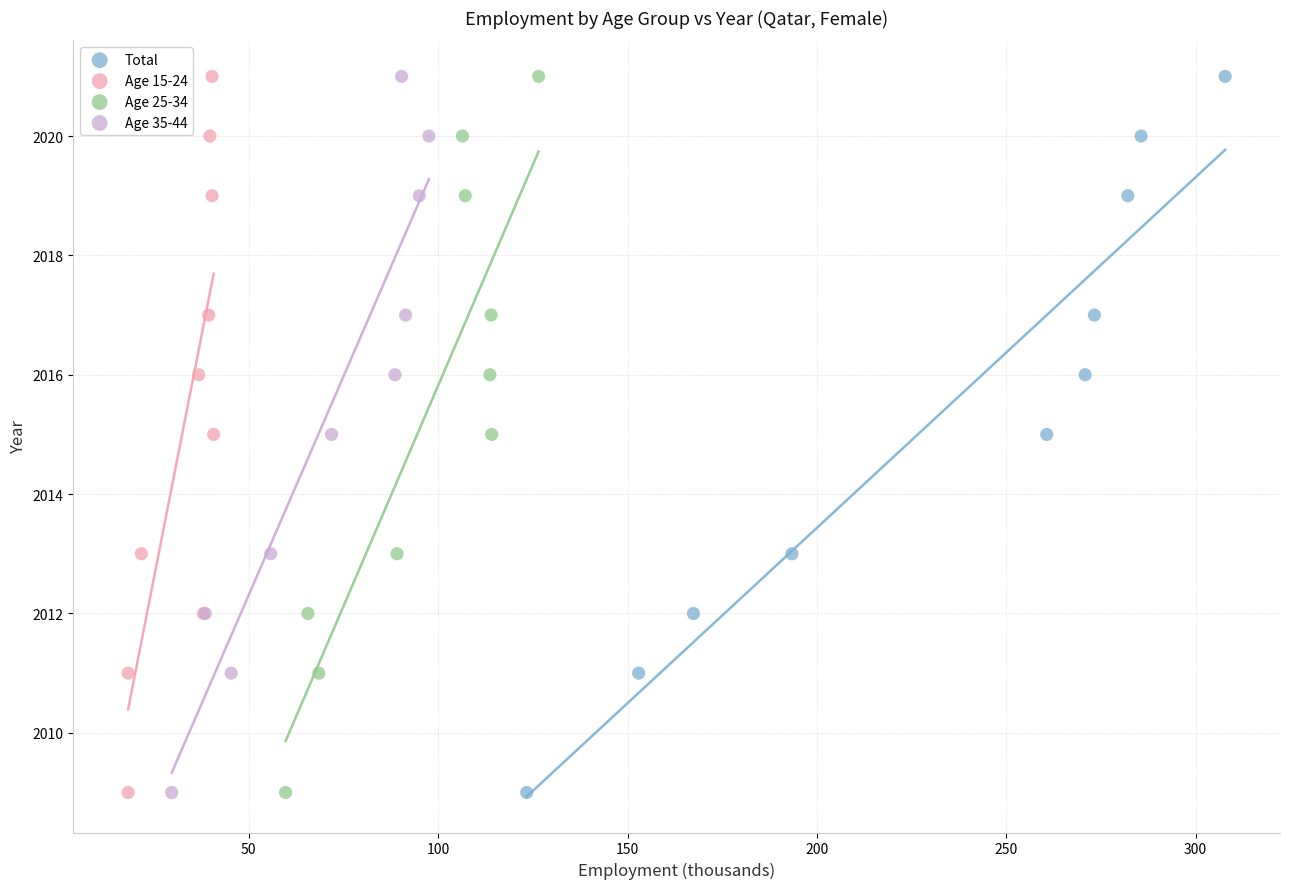

What are all the series names shown in the legend?

Total, Age 15-24, Age 25-34, Age 35-44